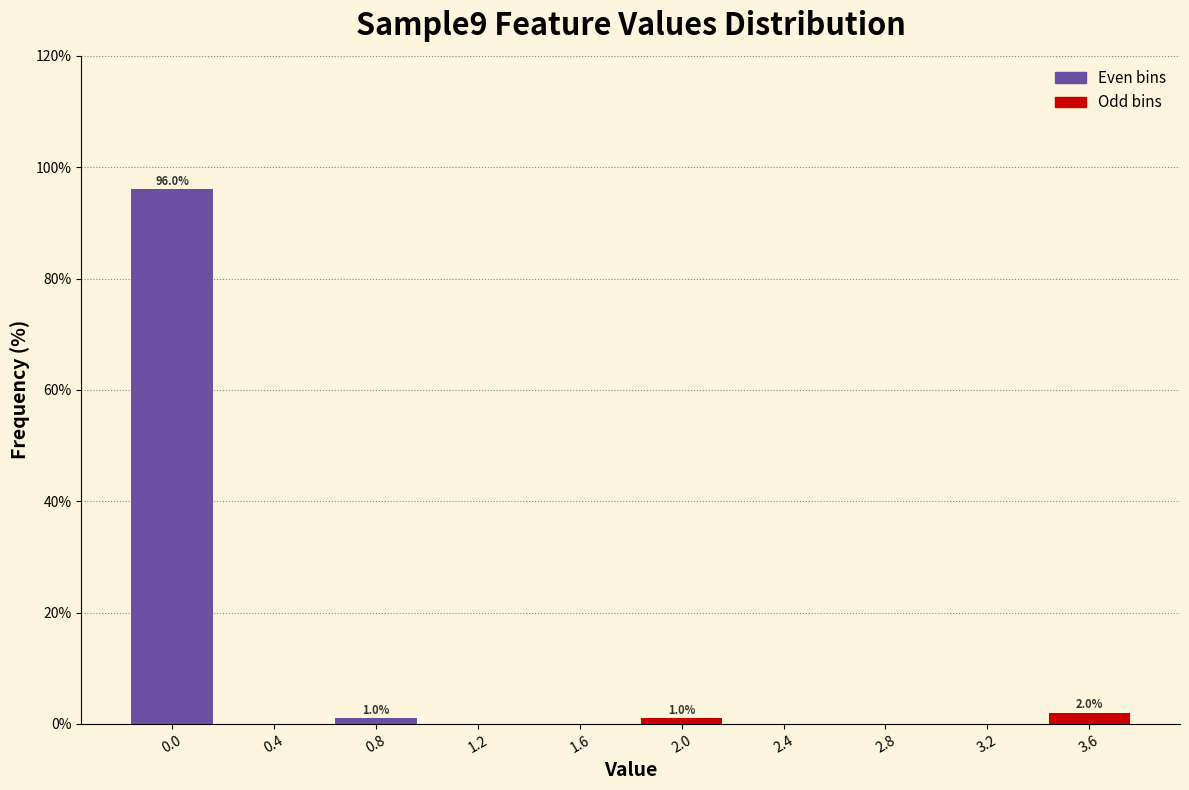

Reading right to left, transcribe all the data shown in this chart.

3.6=2	3.2=0	2.8=0	2.4=0	2.0=1	1.6=0	1.2=0	0.8=1	0.4=0	0.0=96